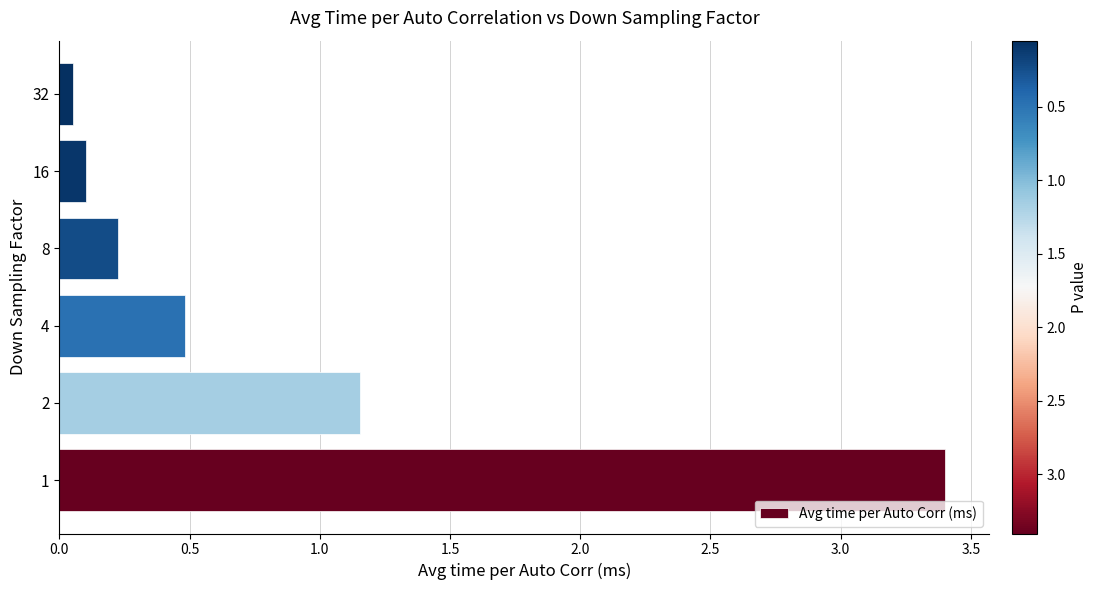

Does the chart contain any negative values?

No